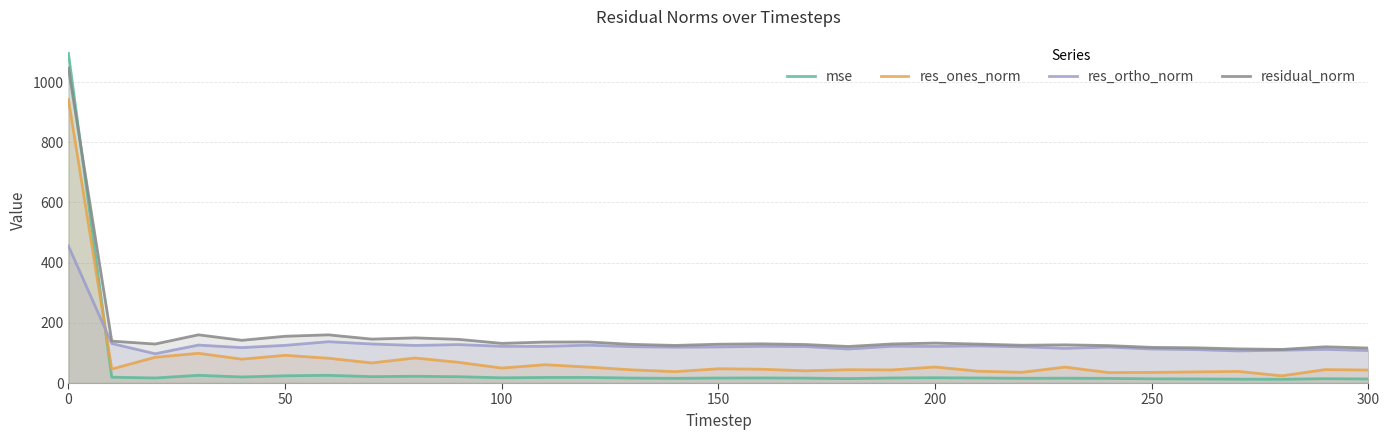

Rank the series by their maximum value, from highest to lowest.

mse, residual_norm, res_ones_norm, res_ortho_norm